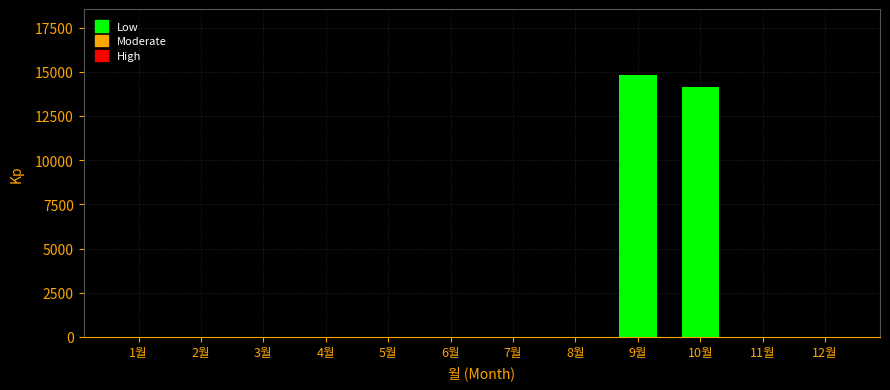

What is the average value?

2414